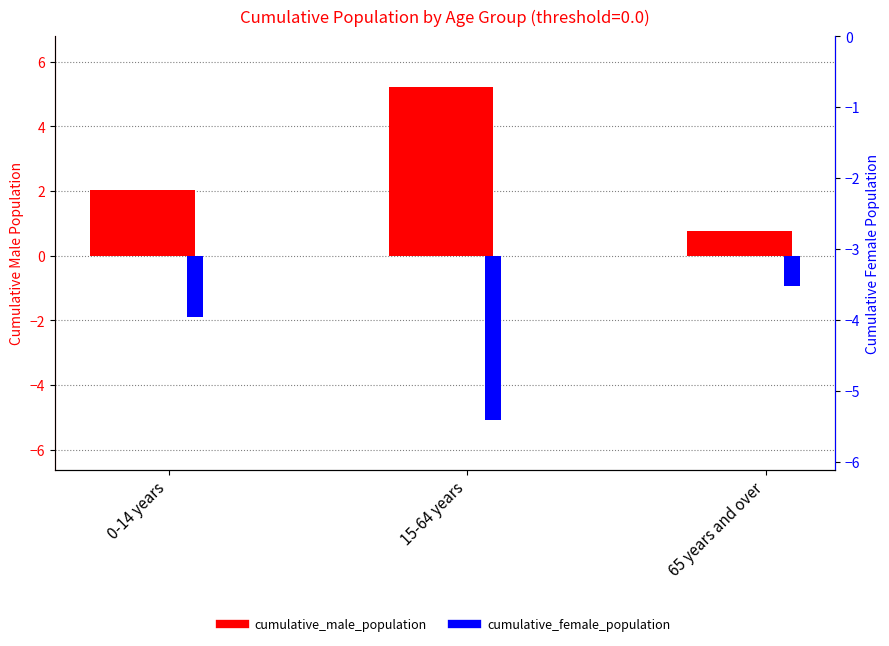

Where does the cumulative_male_population series first go above 2?

0-14 years